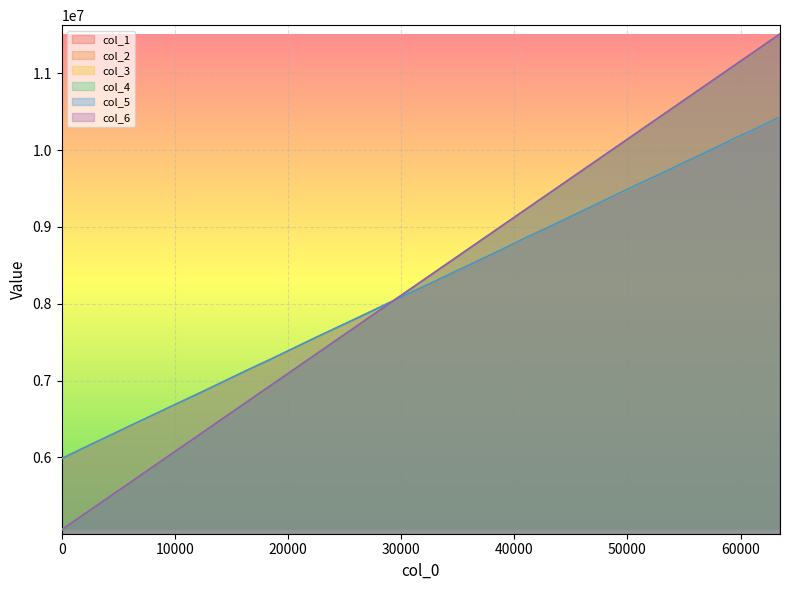

Is the value of col_4 at 18432 greater than the value of col_3 at 10240?

Yes